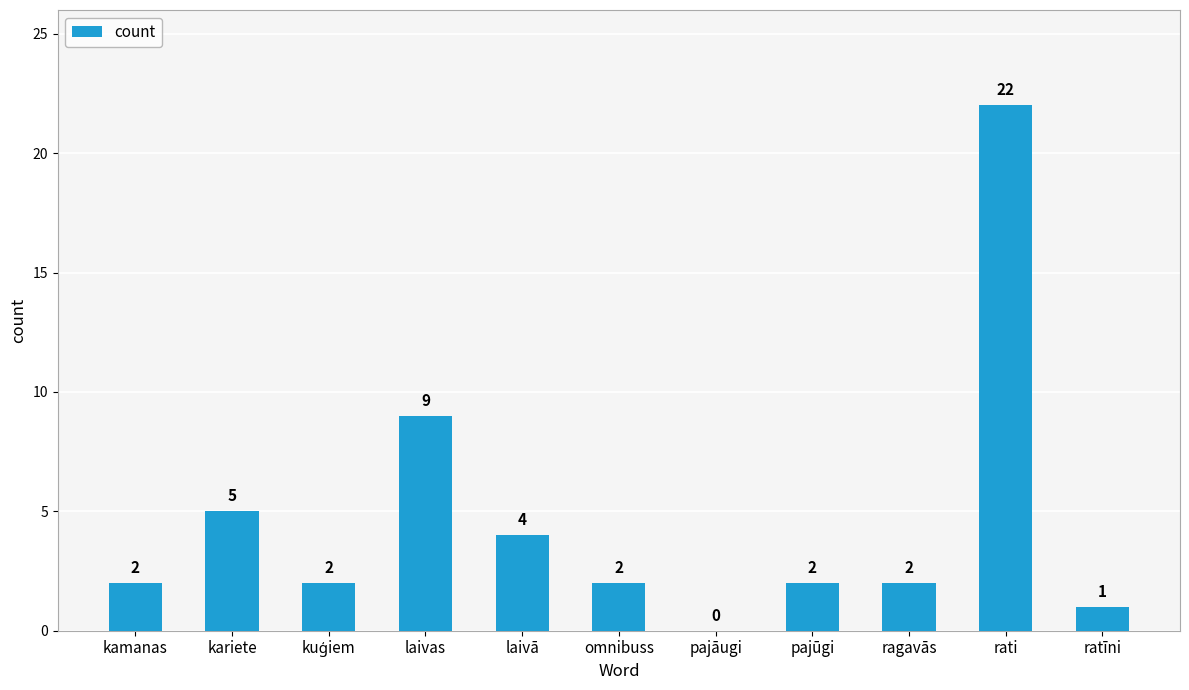

The value at kamanas is 2. True or false?

True